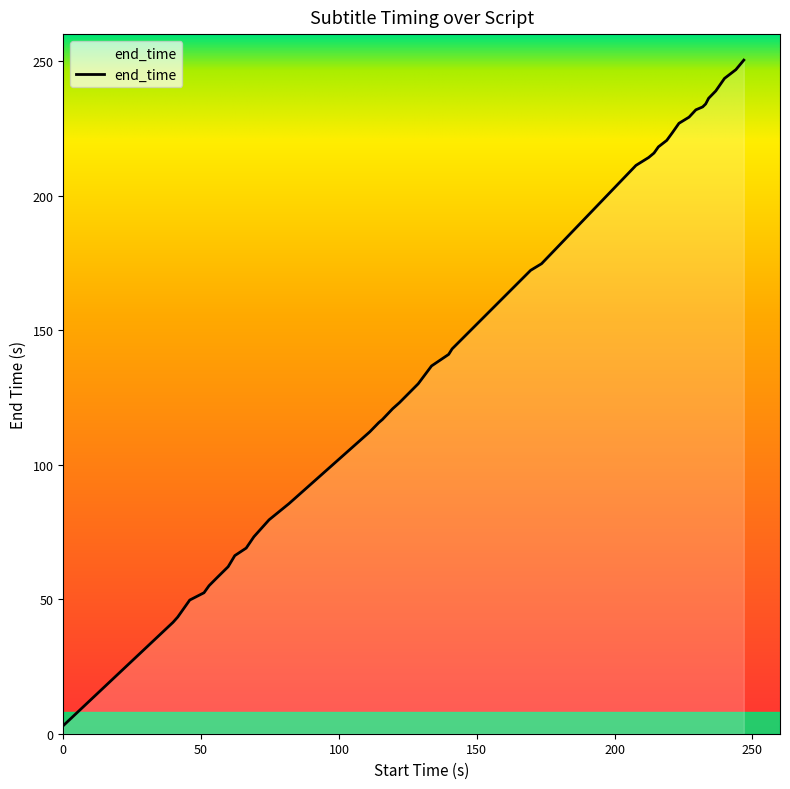

What is the greatest value displayed?

250.3